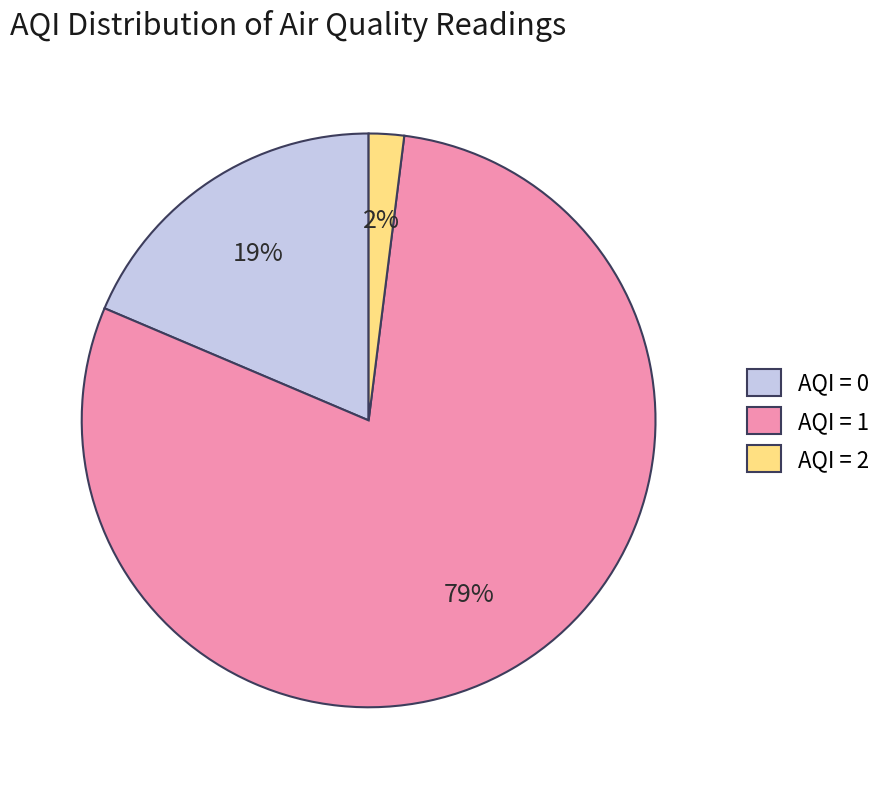

Which slice is the smallest?

AQI = 2